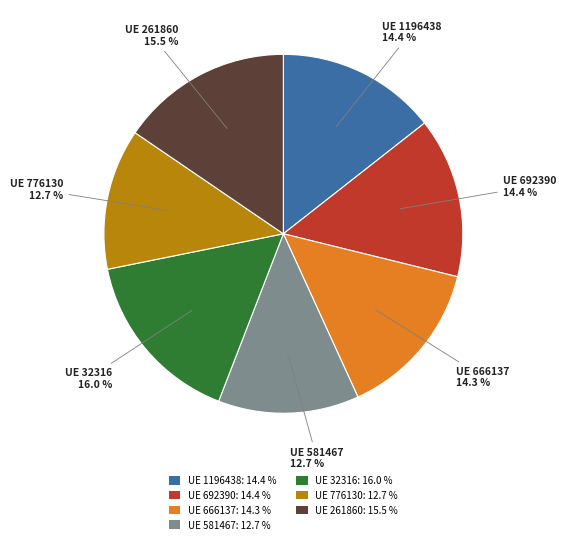

Approximately how many times larger is the value at UE 776130: 12.7 % compared to UE 261860: 15.5 %?

0.8